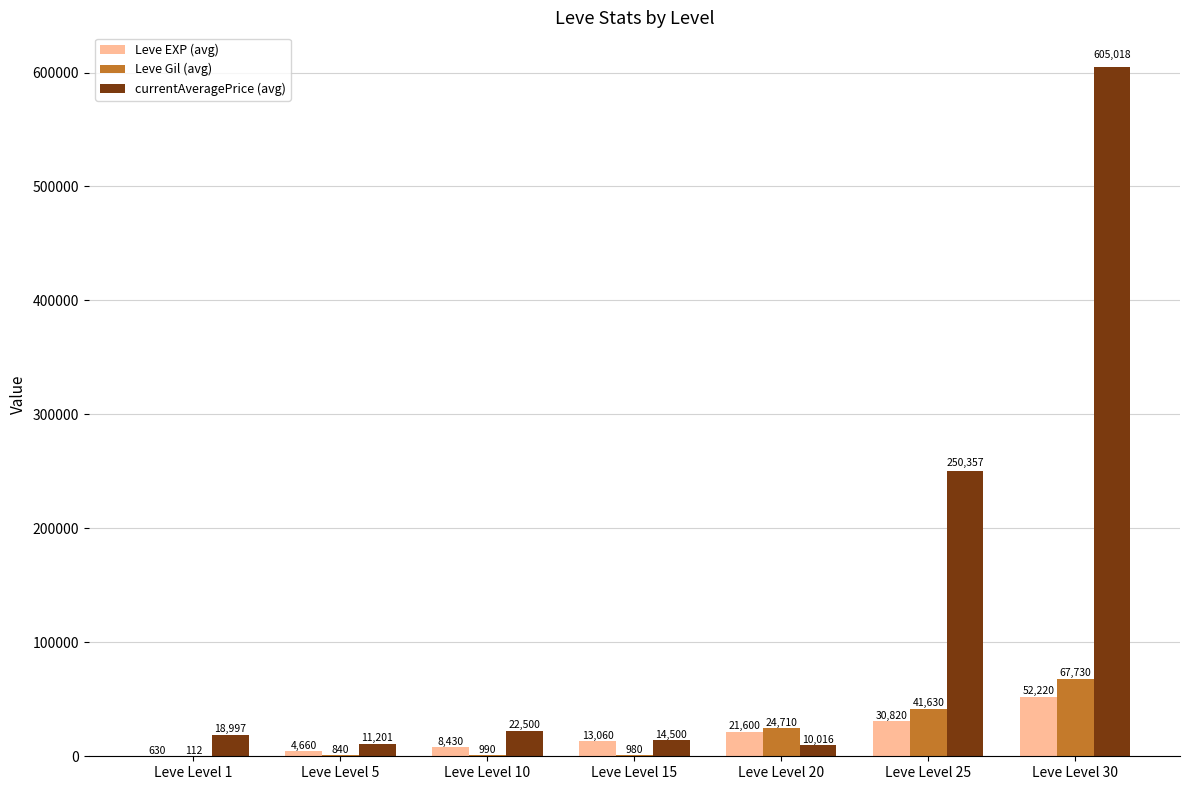

Reading right to left, what are all the values shown in this chart?

Leve EXP (avg): Leve Level 30=52220	Leve Level 25=30820	Leve Level 20=21600	Leve Level 15=13060	Leve Level 10=8430	Leve Level 5=4660	Leve Level 1=630
Leve Gil (avg): Leve Level 30=67730	Leve Level 25=41630	Leve Level 20=24710	Leve Level 15=980	Leve Level 10=990	Leve Level 5=840	Leve Level 1=112
currentAveragePrice (avg): Leve Level 30=605018	Leve Level 25=250357	Leve Level 20=10016	Leve Level 15=14500	Leve Level 10=22500	Leve Level 5=11201	Leve Level 1=18997